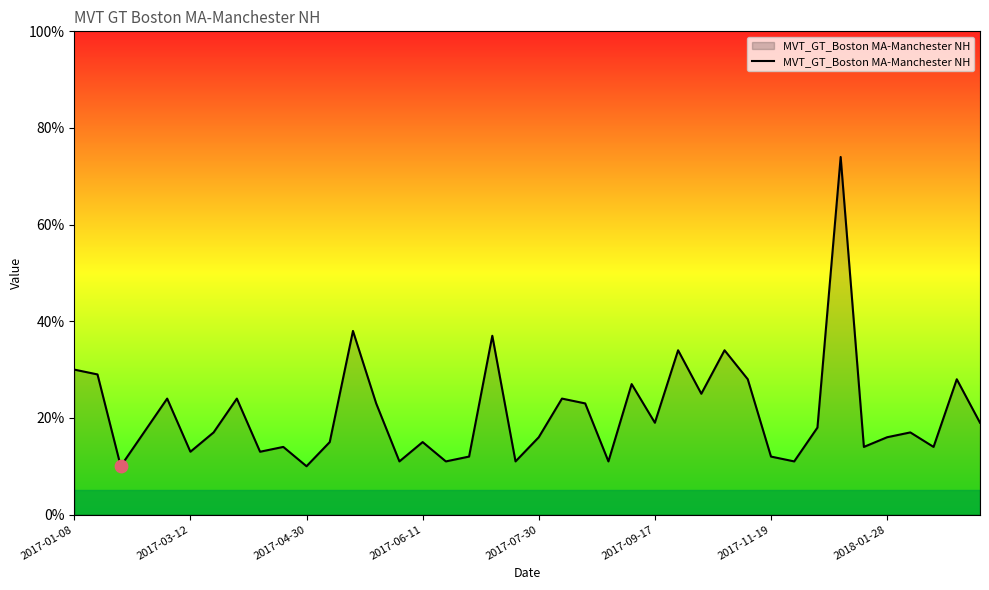

What is the minimum value shown in the chart?

10